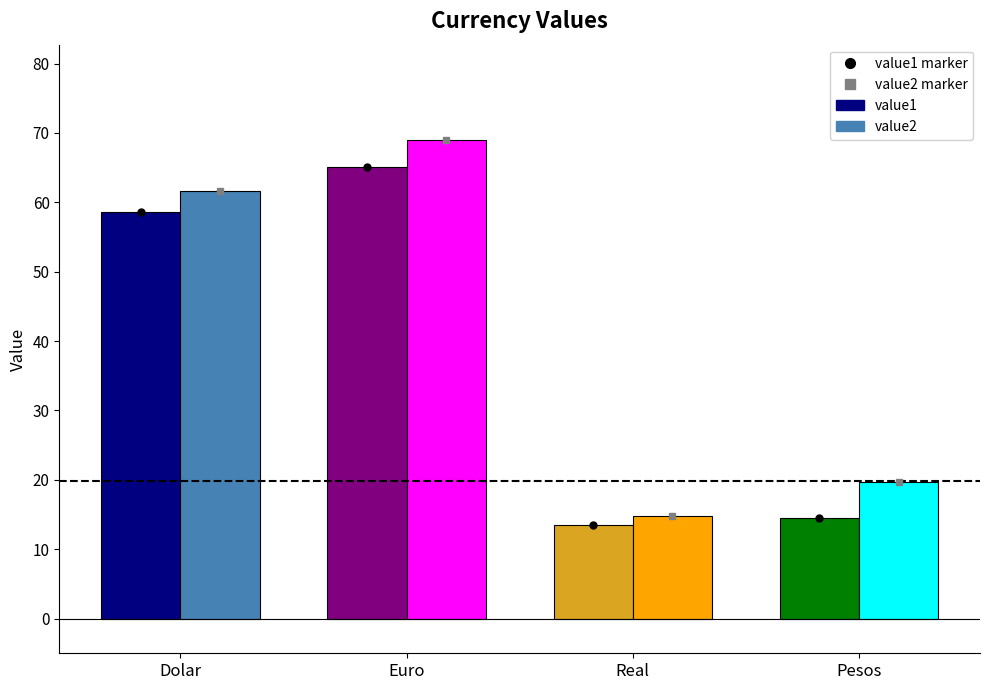

What is the difference between the maximum and second lowest values in the value2 series?

49.2